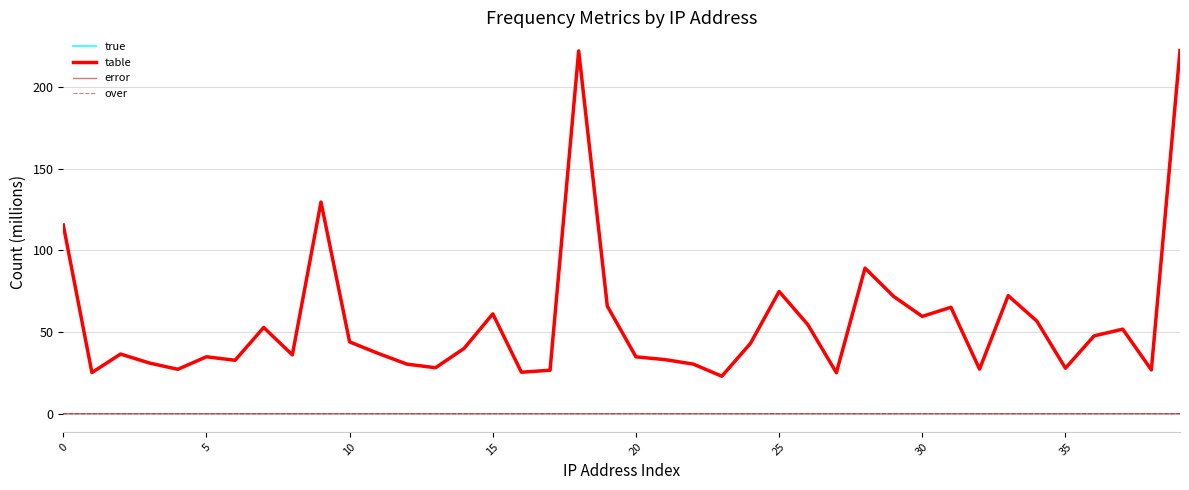

In true, how many points are higher than both neighbors (excluding endpoints)?

11